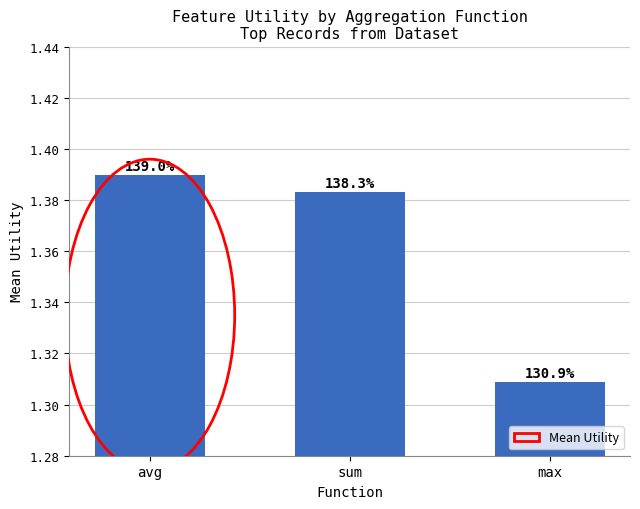

List the labels in order of value, largest first.

avg, sum, max